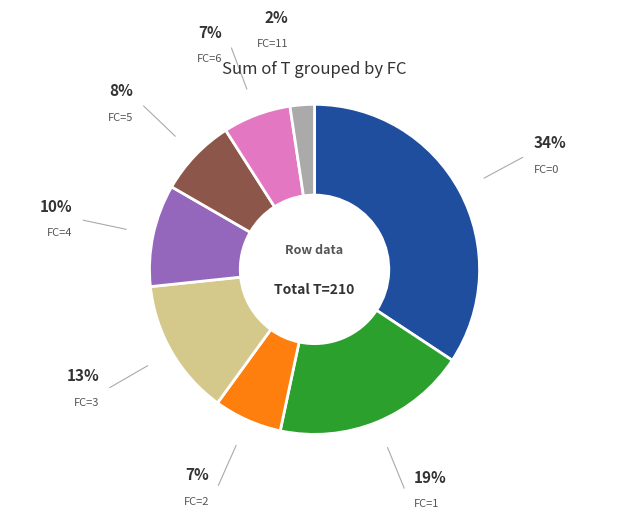

Combined, do FC=0 and FC=4 account for over 50%?

No